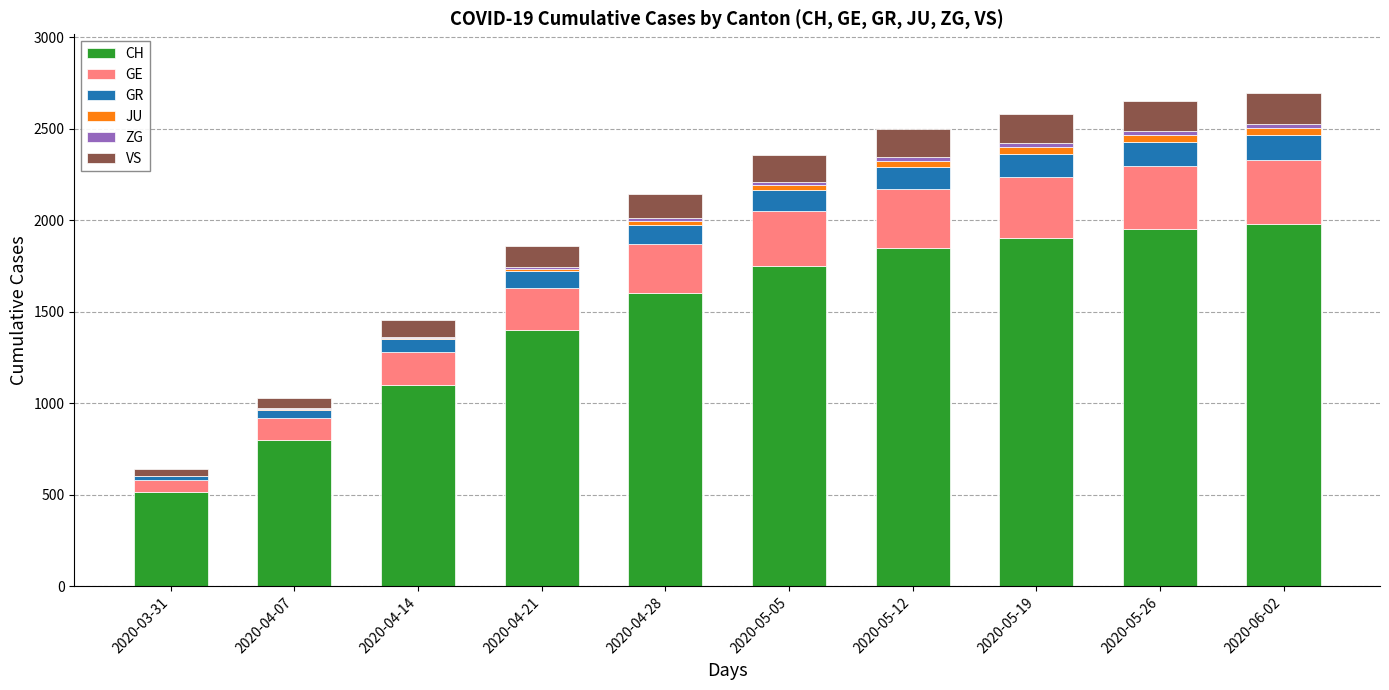

What is the maximum value for CH?

1980